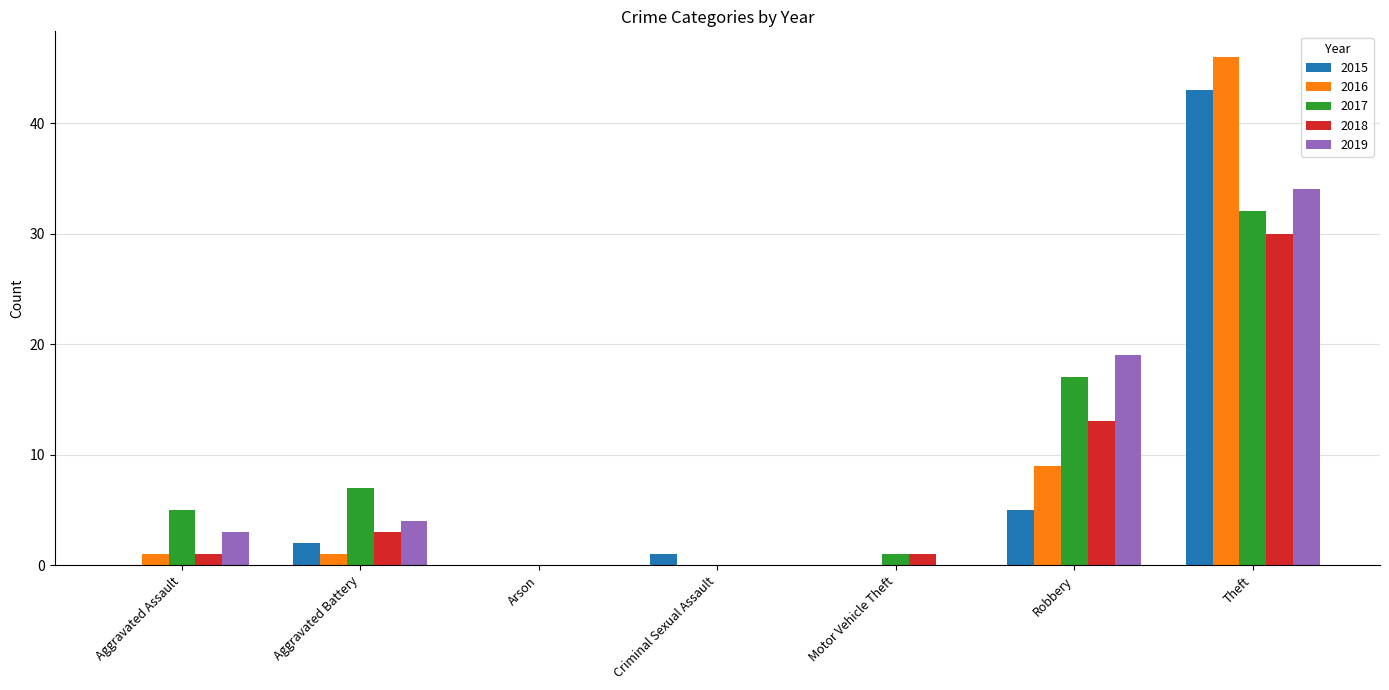

How many groups of bars are there?

7